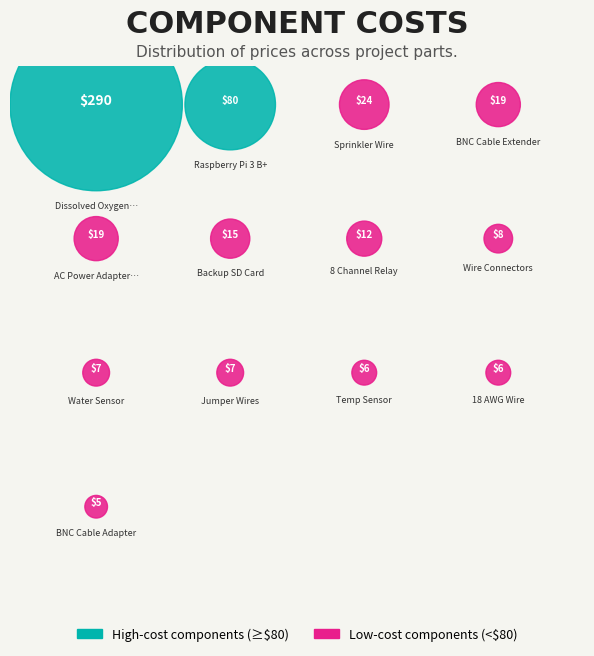

To the nearest percent, what portion does Backup SD Card represent?

3%